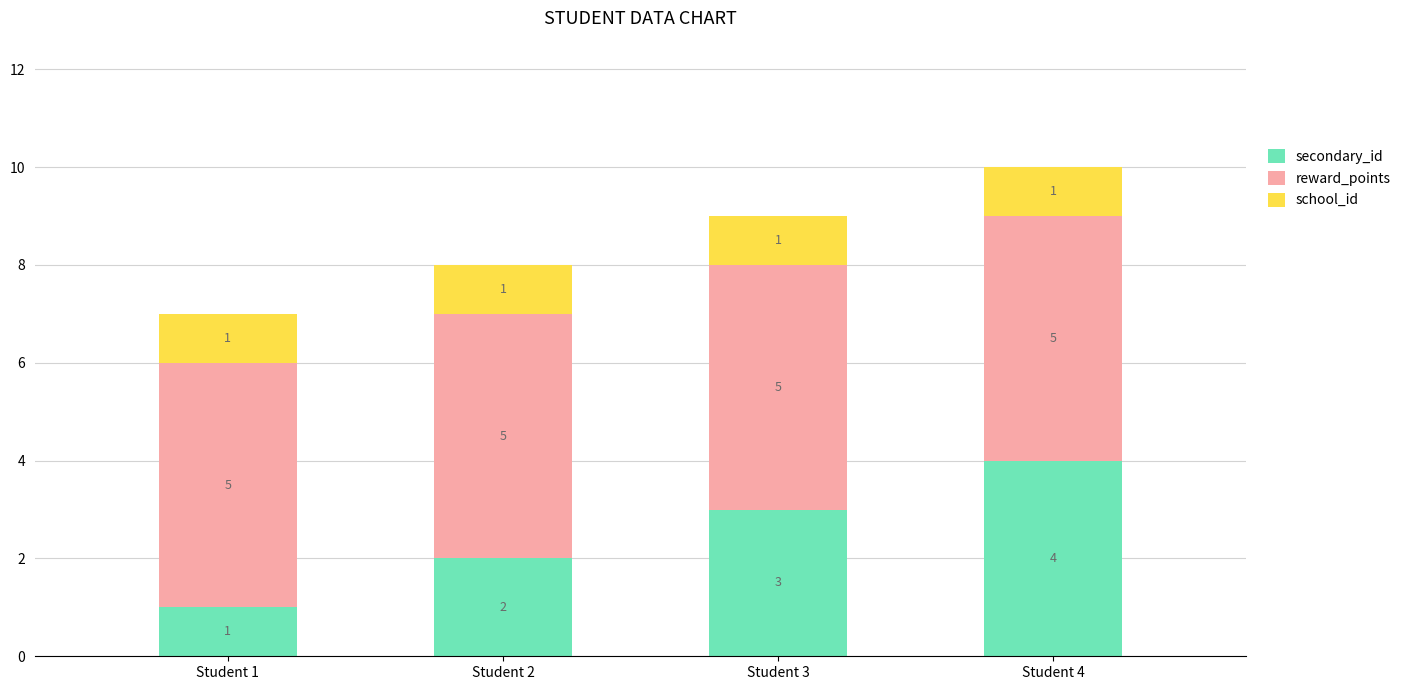

Does the chart contain any negative values?

No